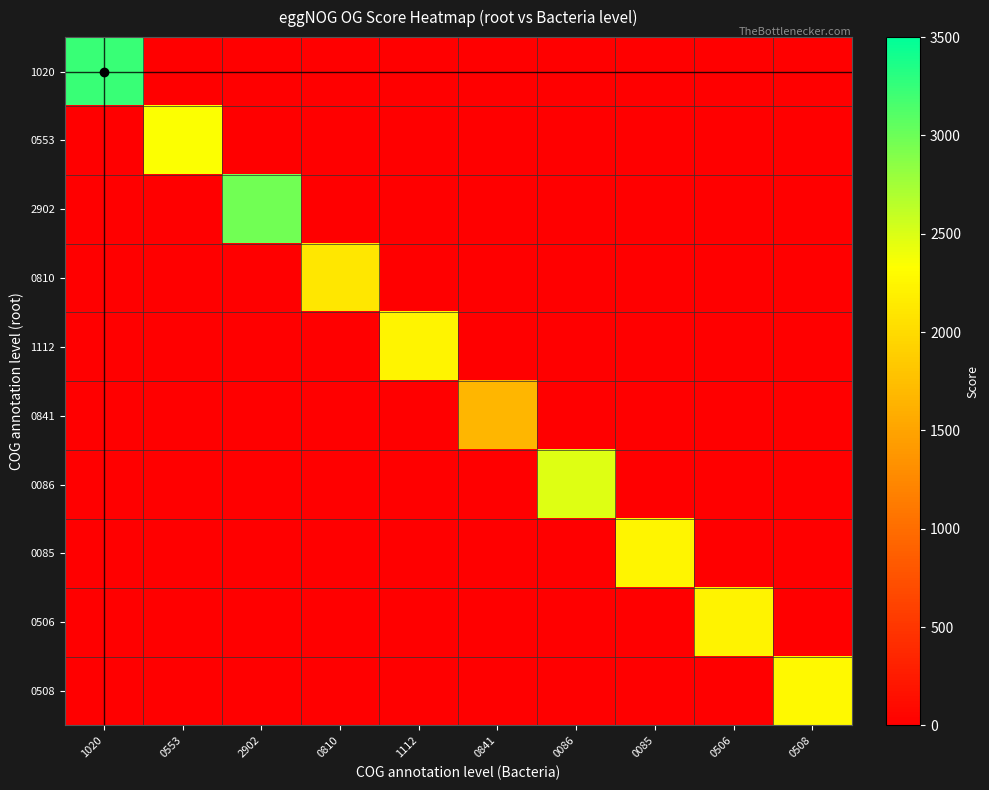

Reading right to left, extract all data points from this chart.

1020: 0508=0	0506=0	0085=0	0086=0	0841=0	1112=0	0810=0	2902=0	0553=0	1020=3228
0553: 0508=0	0506=0	0085=0	0086=0	0841=0	1112=0	0810=0	2902=0	0553=2349	1020=0
2902: 0508=0	0506=0	0085=0	0086=0	0841=0	1112=0	0810=0	2902=2977	0553=0	1020=0
0810: 0508=0	0506=0	0085=0	0086=0	0841=0	1112=0	0810=2107	2902=0	0553=0	1020=0
1112: 0508=0	0506=0	0085=0	0086=0	0841=0	1112=2233	0810=0	2902=0	0553=0	1020=0
0841: 0508=0	0506=0	0085=0	0086=0	0841=1680	1112=0	0810=0	2902=0	0553=0	1020=0
0086: 0508=0	0506=0	0085=0	0086=2481	0841=0	1112=0	0810=0	2902=0	0553=0	1020=0
0085: 0508=0	0506=0	0085=2253	0086=0	0841=0	1112=0	0810=0	2902=0	0553=0	1020=0
0506: 0508=0	0506=2218	0085=0	0086=0	0841=0	1112=0	0810=0	2902=0	0553=0	1020=0
0508: 0508=2280	0506=0	0085=0	0086=0	0841=0	1112=0	0810=0	2902=0	0553=0	1020=0